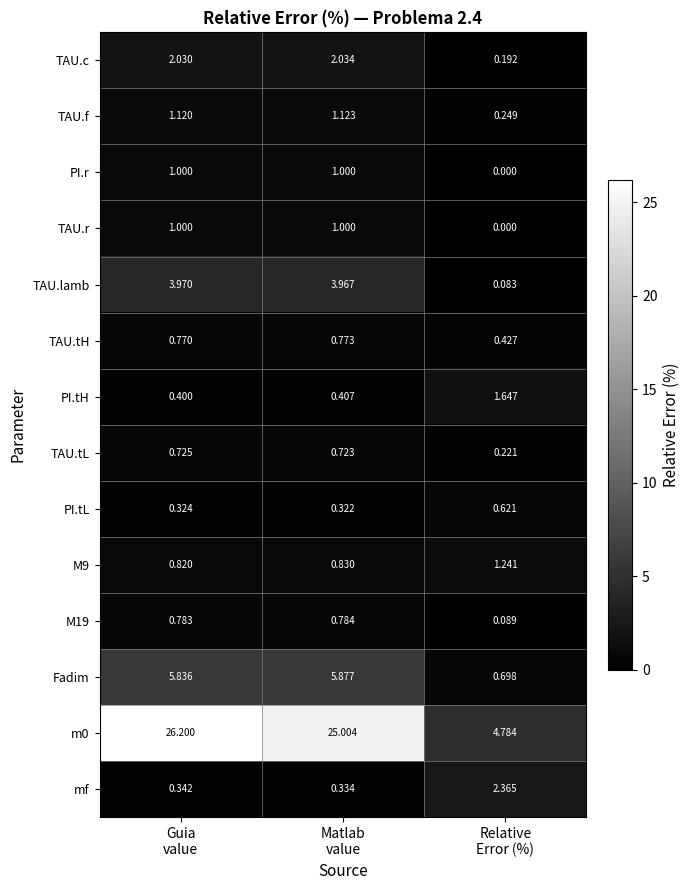

Count the number of categories in the chart.

3